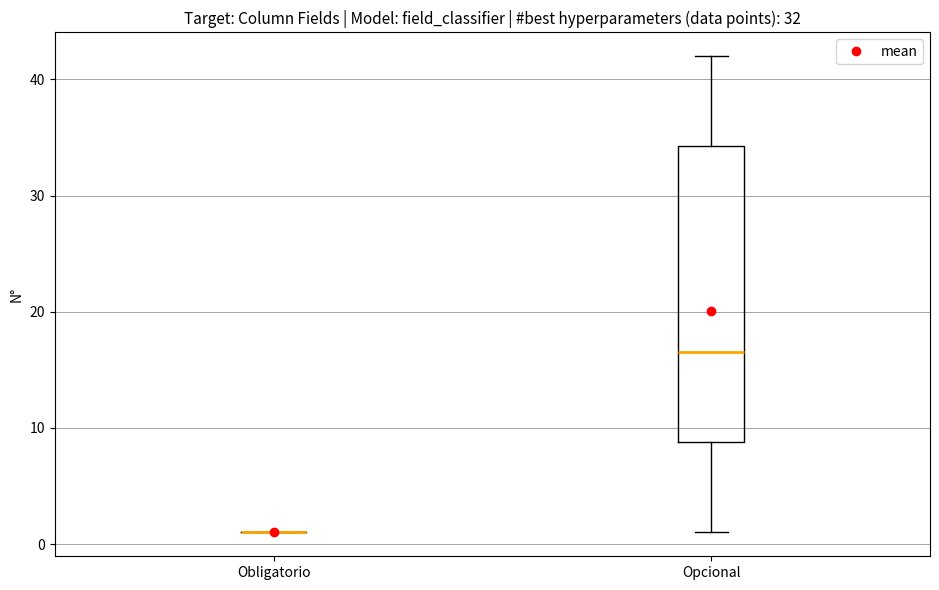

Reading left to right, read every box against the y-axis: the position of its median line, the range the box covers, and the ends of its whiskers. The values are not printed on the chart, so give them approximately, as read against the axis.

Obligatorio: box collapsed to a line at 1, whiskers 1 to 1
Opcional: median 17, box 9 to 34, whiskers 1 to 42